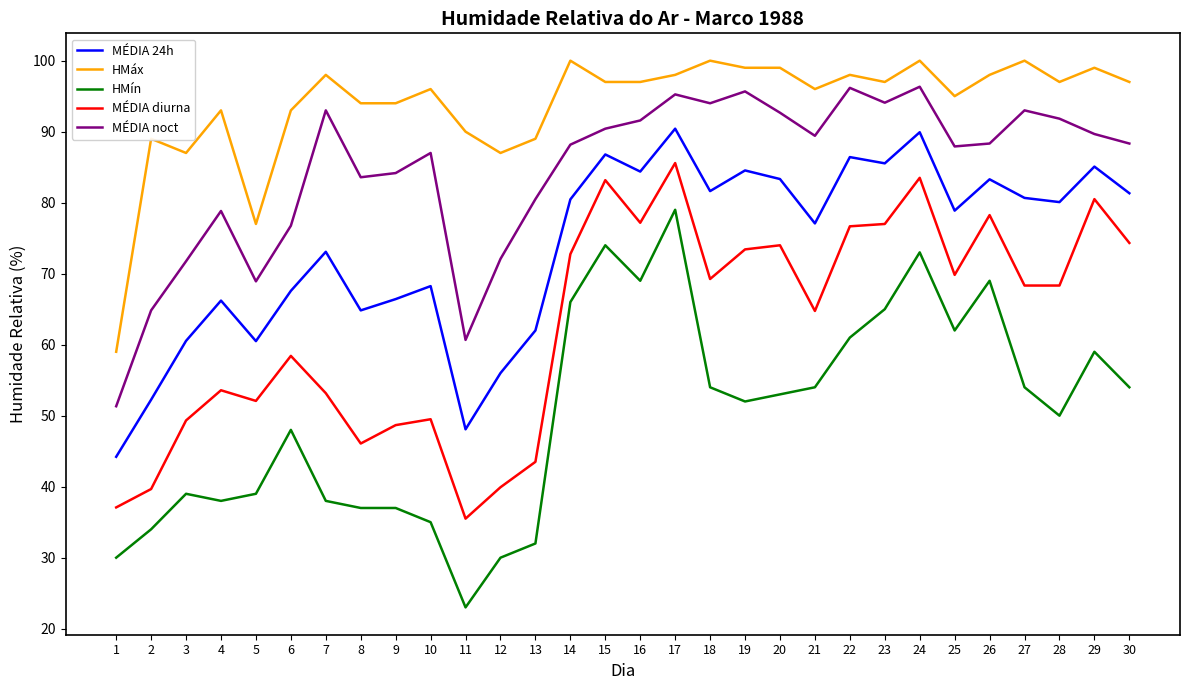

What is the difference between the highest and lowest values at 27?

46.0